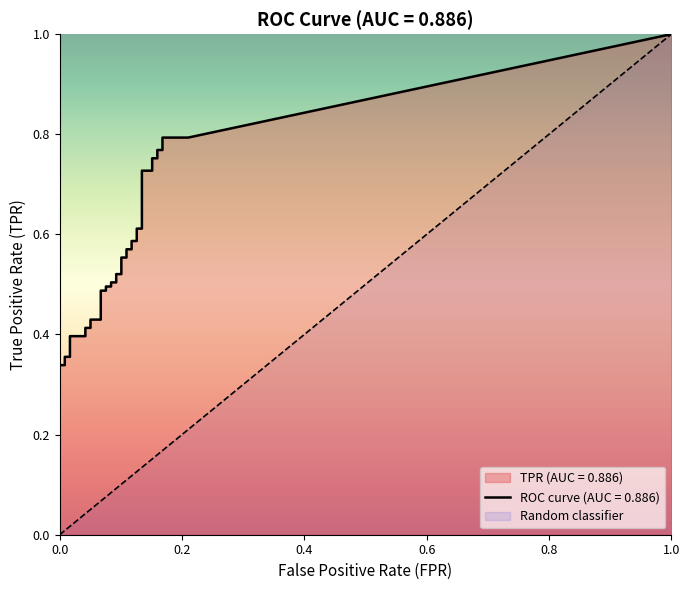

True or false: tpr and fpr intersect in this chart.

False